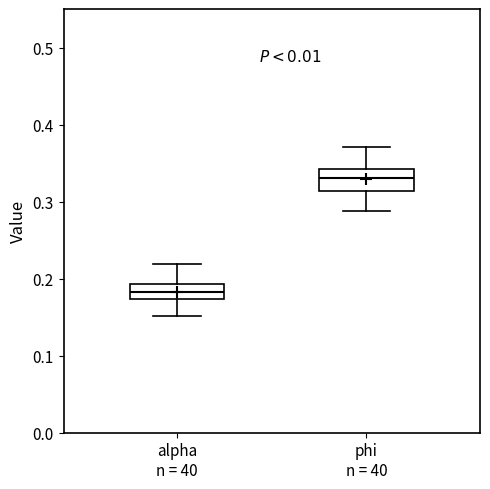

Which box has the lowest median line?

alpha n = 40